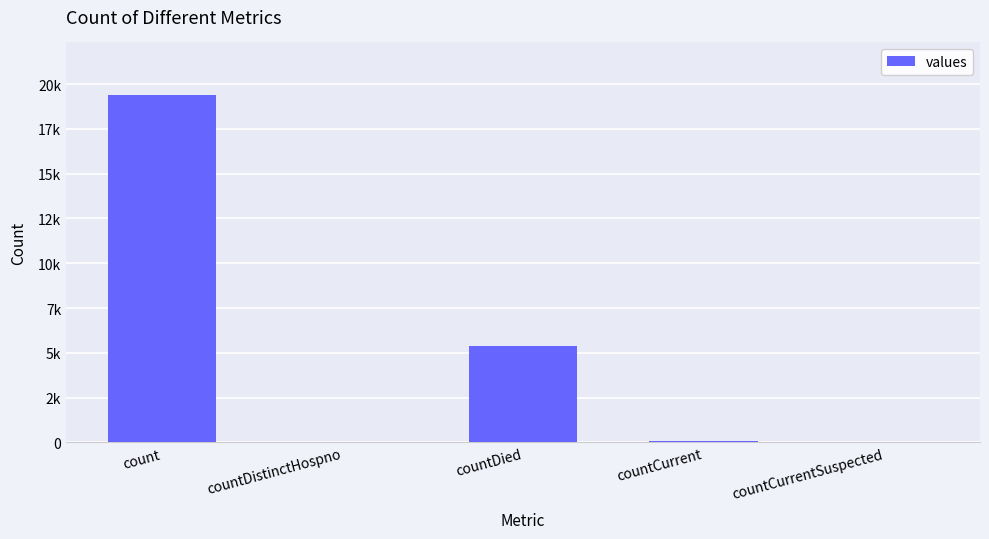

Rank the categories by value from highest to lowest.

count, countDied, countCurrent, countDistinctHospno, countCurrentSuspected